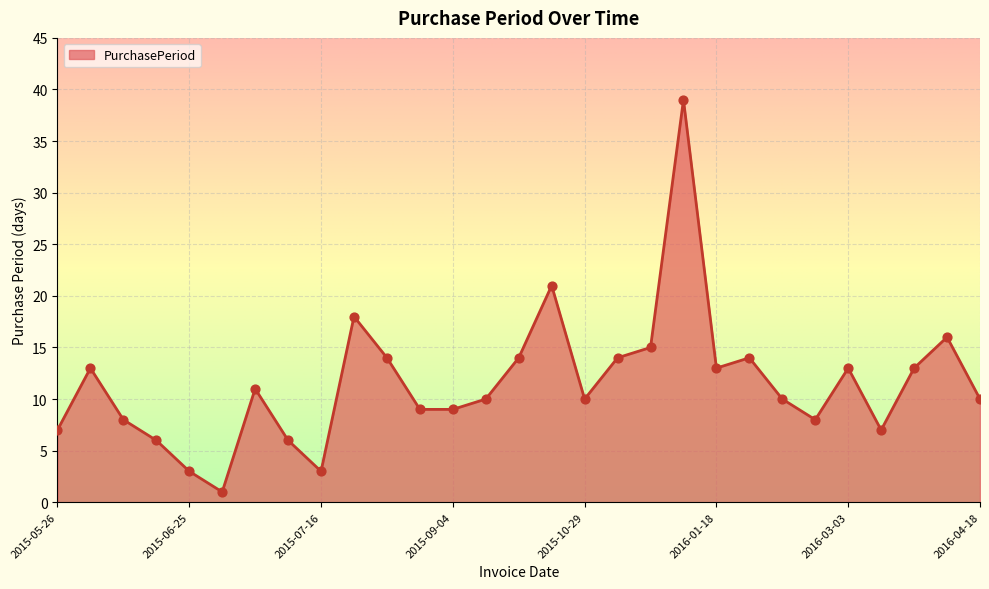

What is the maximum value shown in the chart?

39